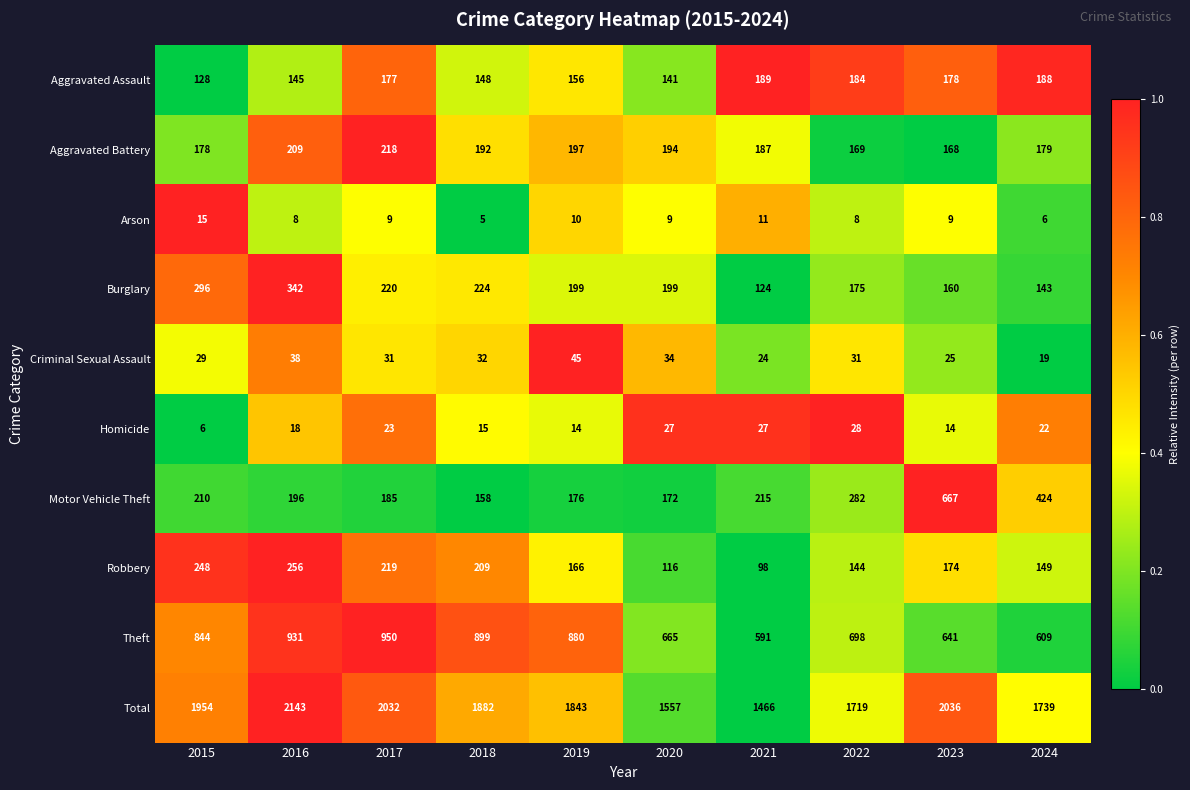

What is the approximate value of Arson at 2016?

8